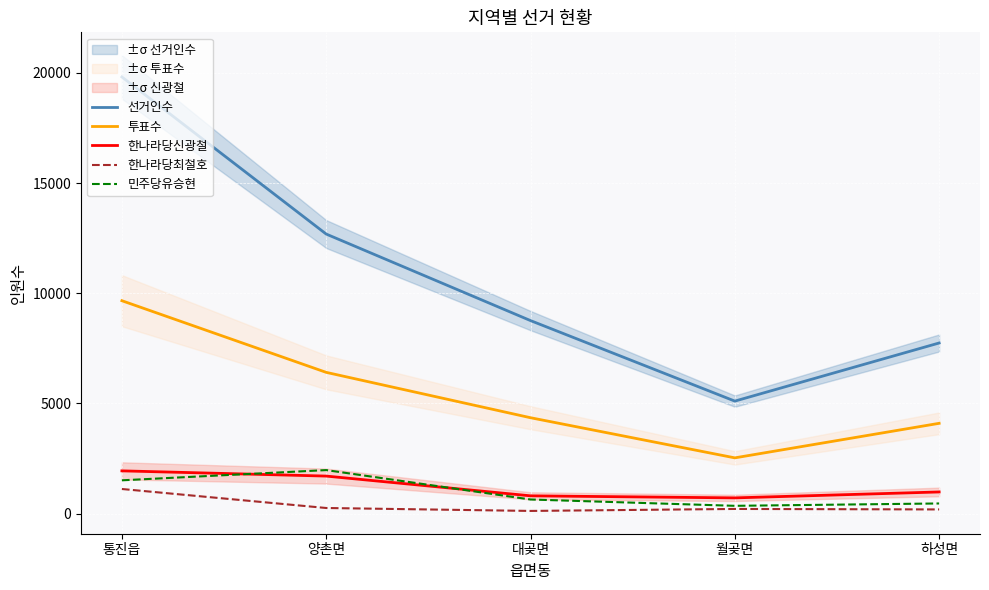

Where is the first local minimum for 한나라당신광철?

월곶면